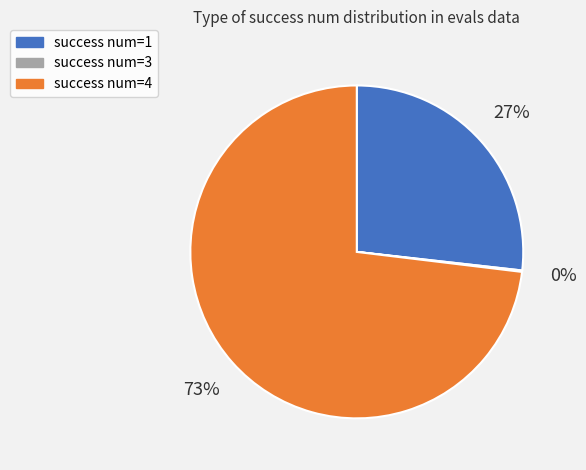

Is there a majority slice in this chart?

Yes